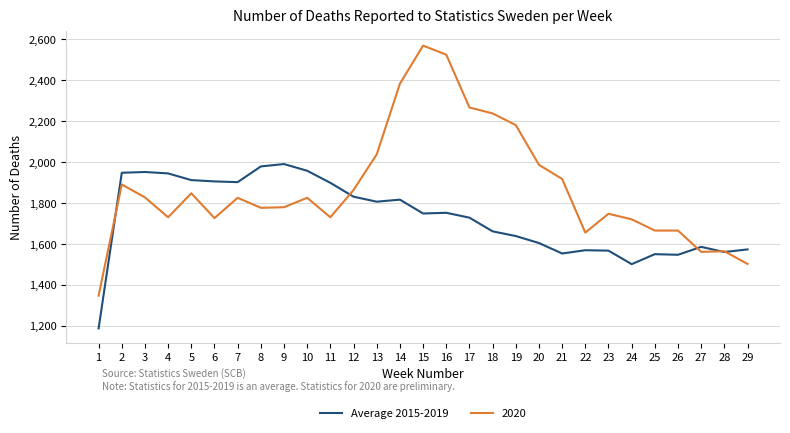

The value of 2020 at 2 is 2519.0. True or false?

False